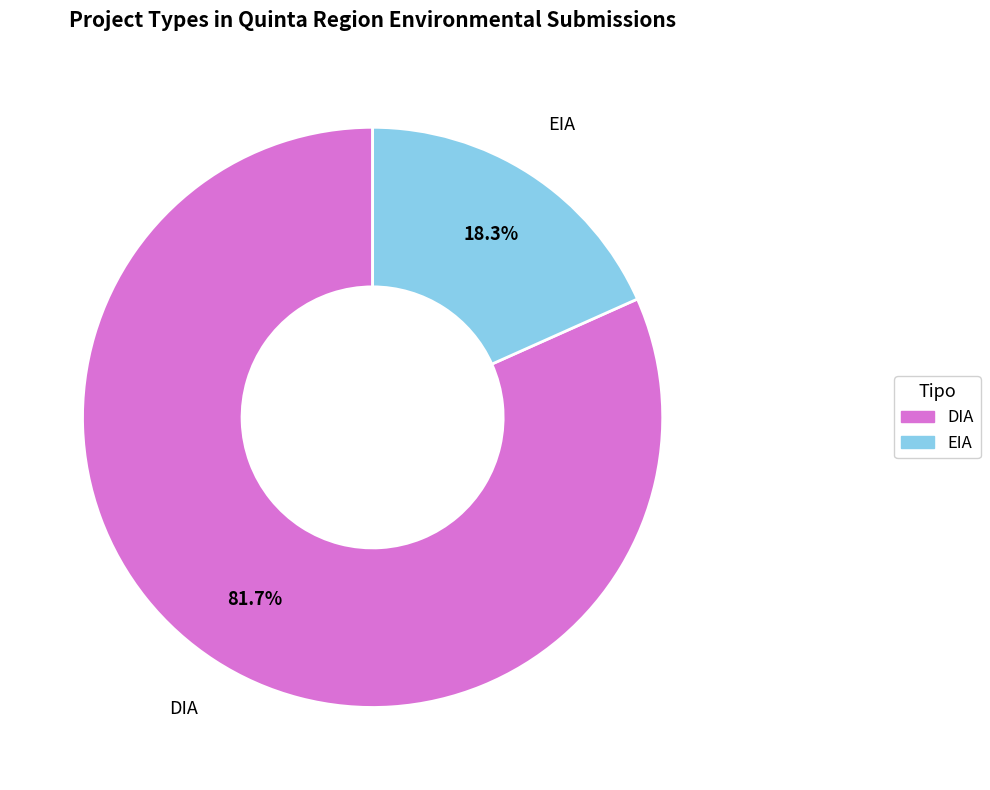

Rank the categories by value from lowest to highest.

EIA, DIA